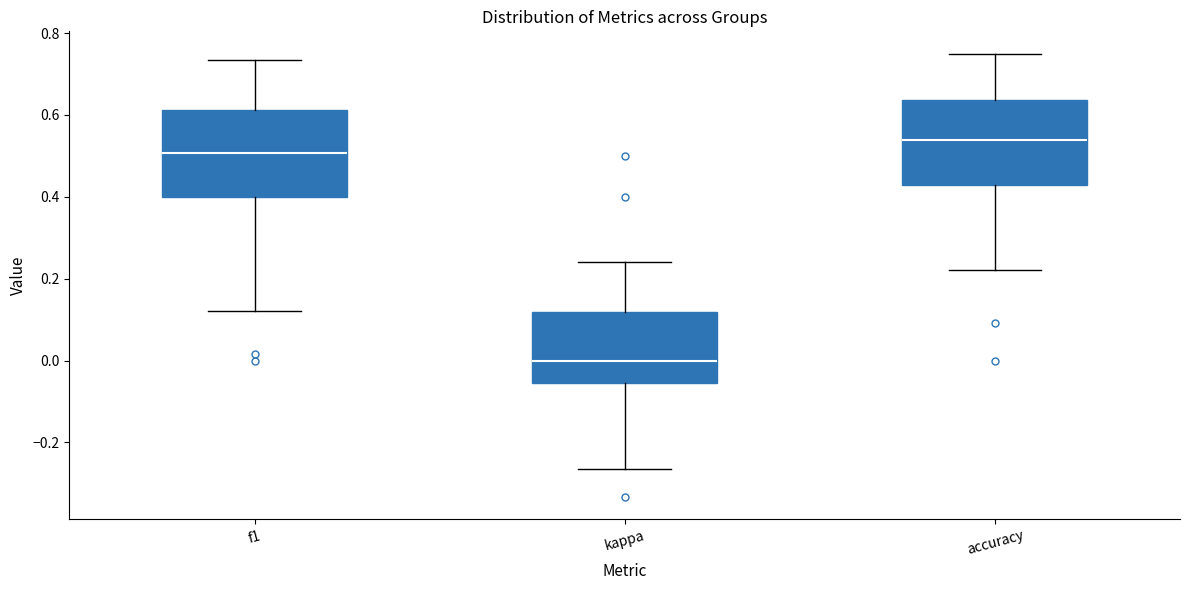

Where does the lower whisker of the box for kappa end on the y-axis? The values are not printed on the chart, so give them approximately, as read against the axis.

-0.26